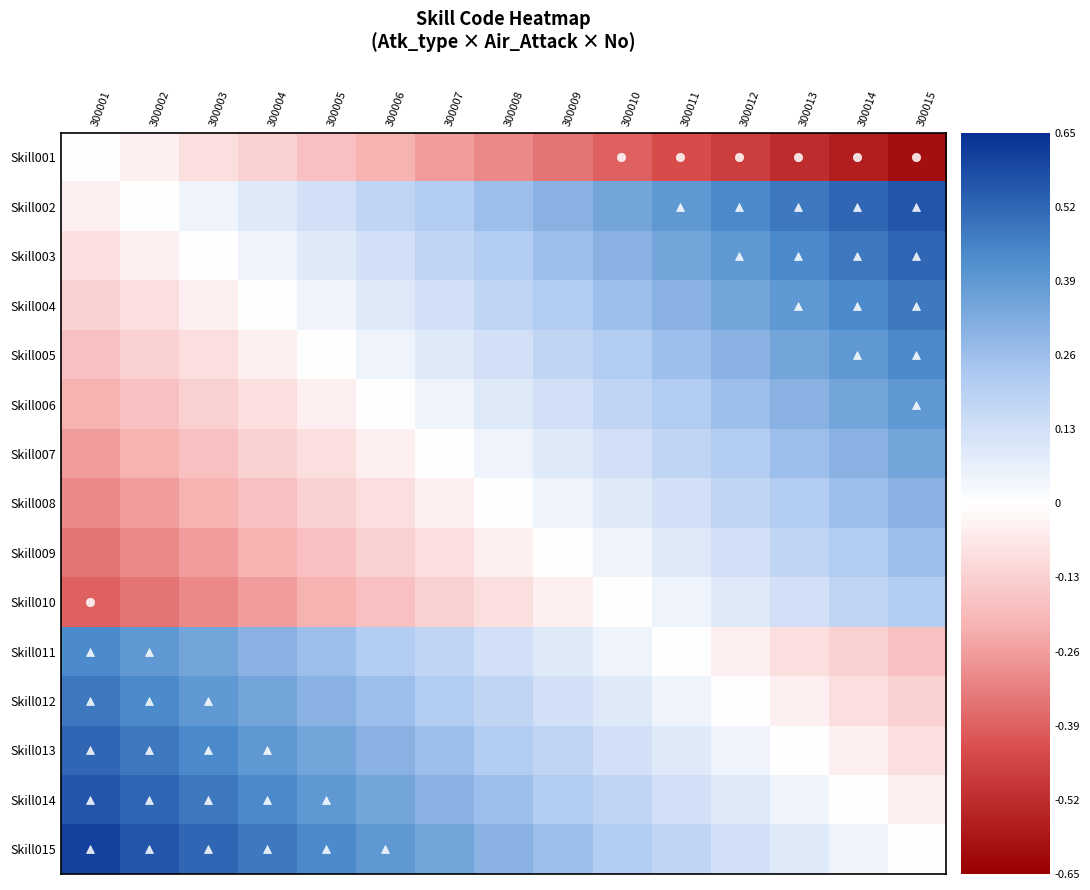

What is the difference between the highest and lowest values at 300009?

0.7